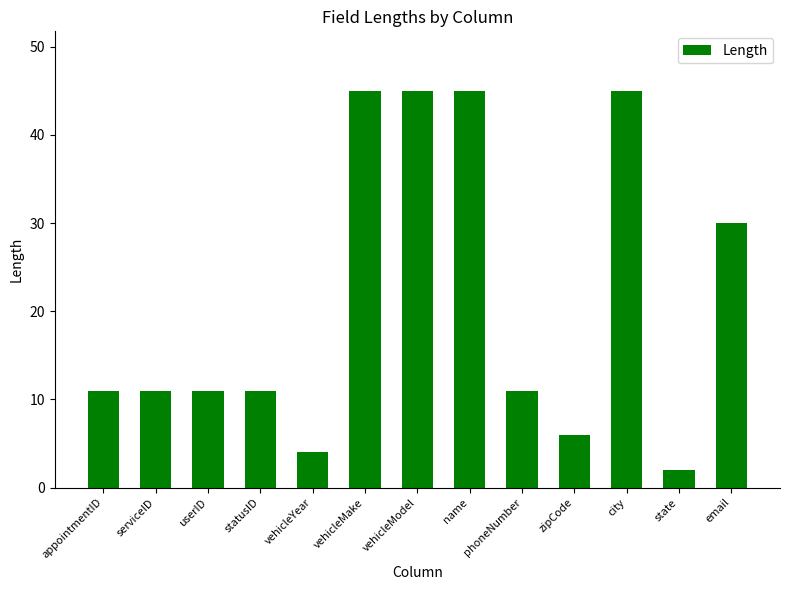

What is the greatest value displayed?

45